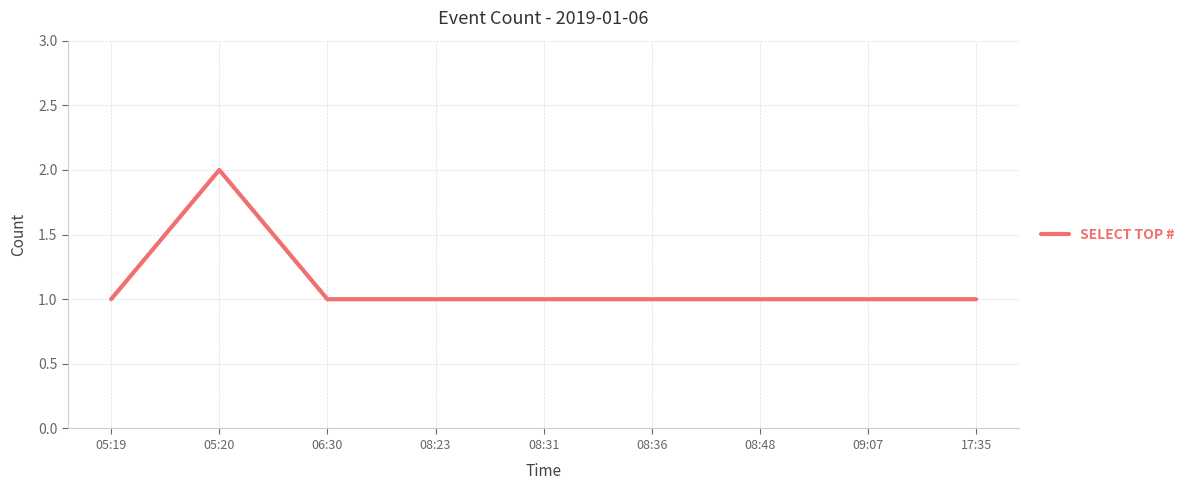

Approximately how many times larger is the value at 17:35 compared to 06:30?

1.0